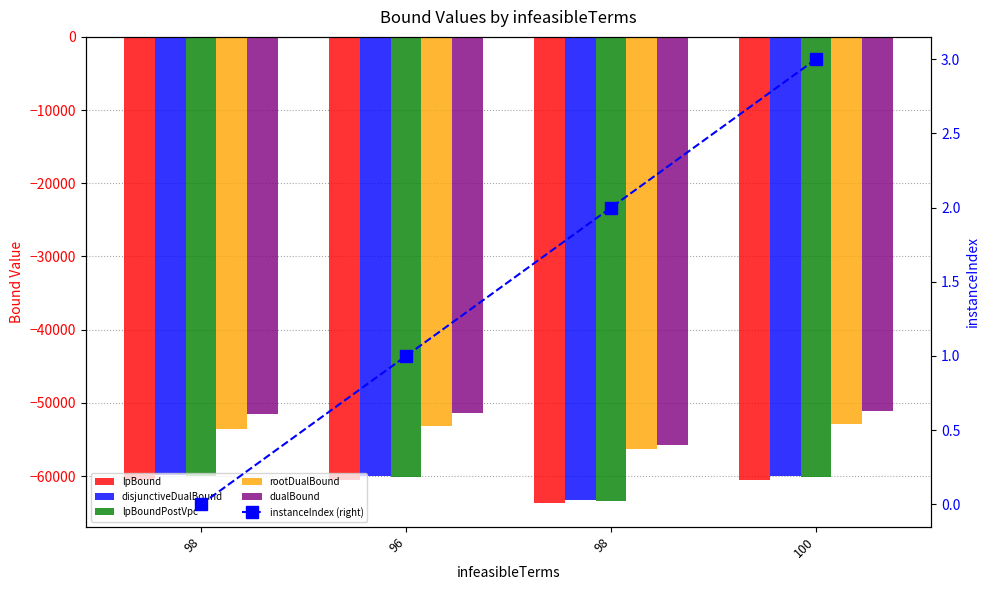

What is the label of the 3rd bar from the left?

98